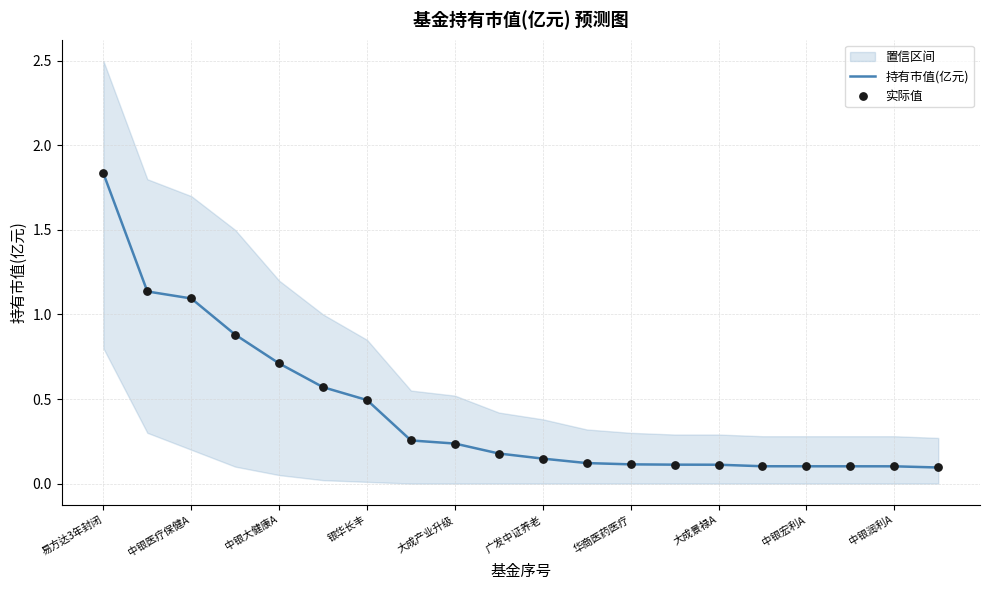

What is the total value across all series at 11?

0.2